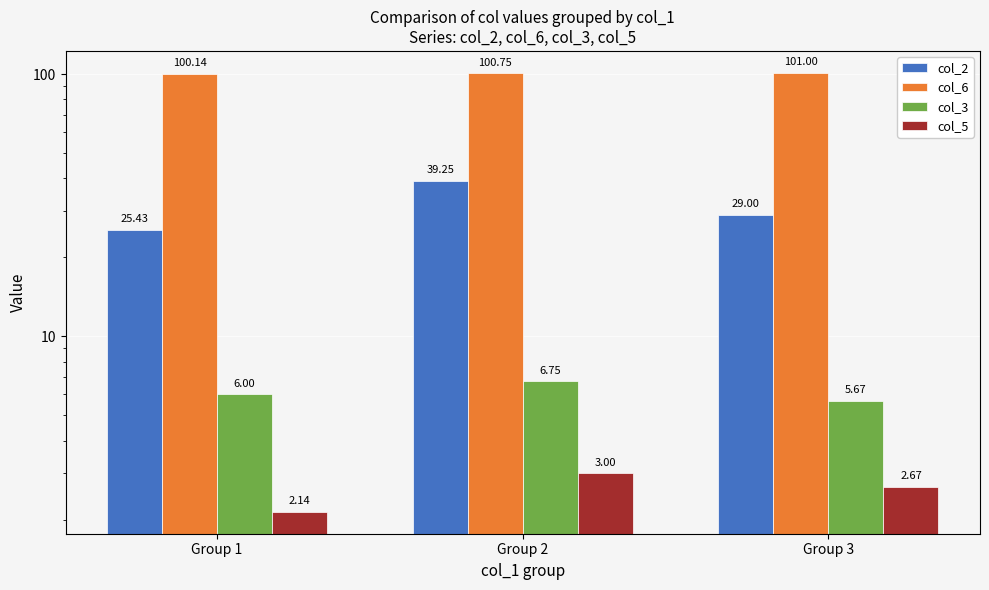

What is the value of the col_3 bar at the 1st from the left?

6.0